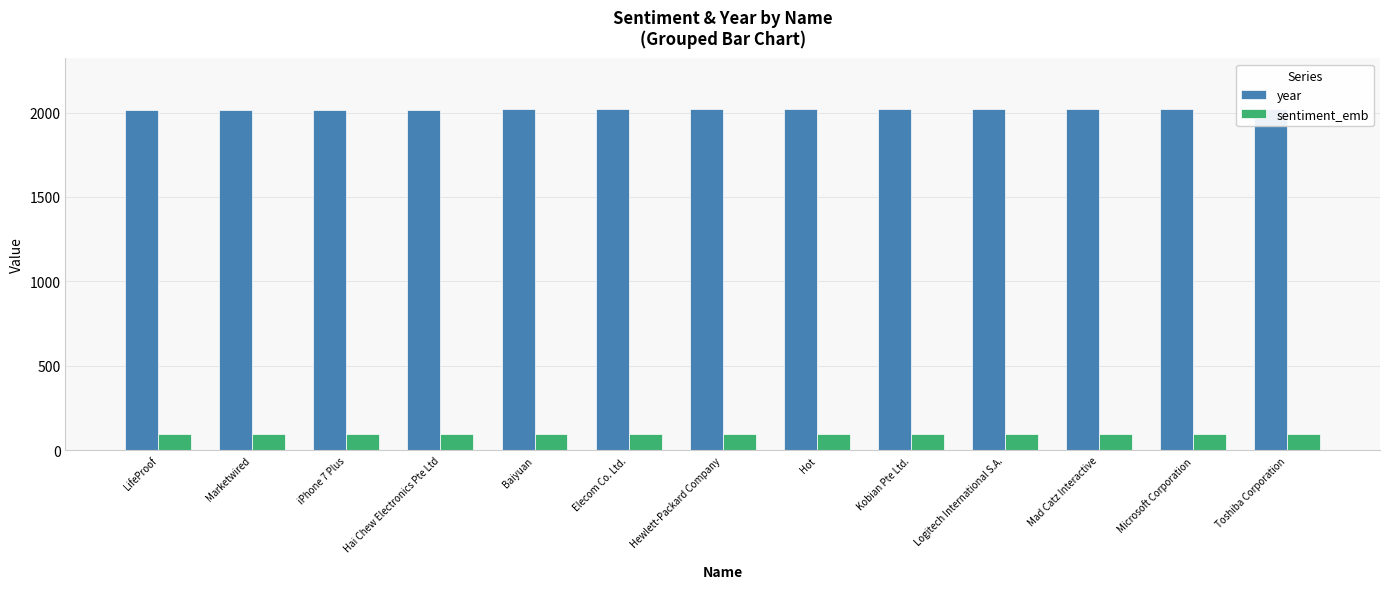

Which series has the largest total across all categories?

year